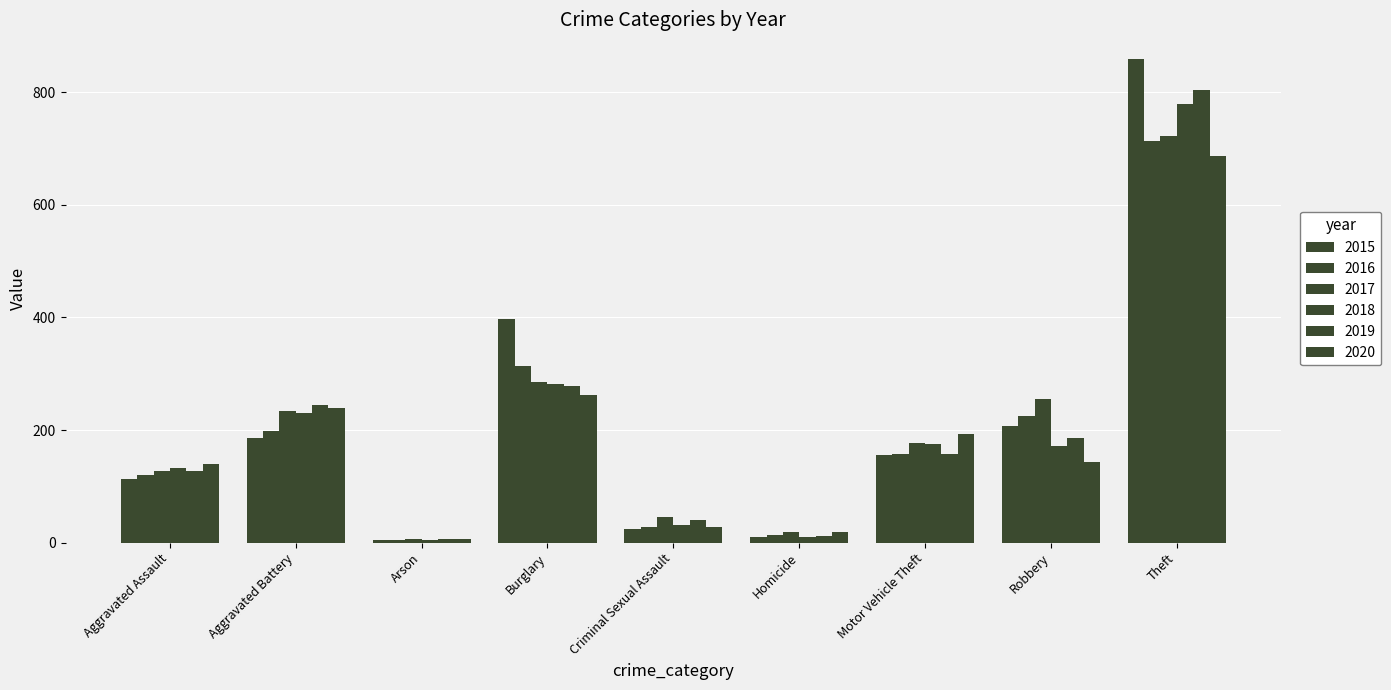

What is the spread (max minus min) of values at Motor Vehicle Theft?

37